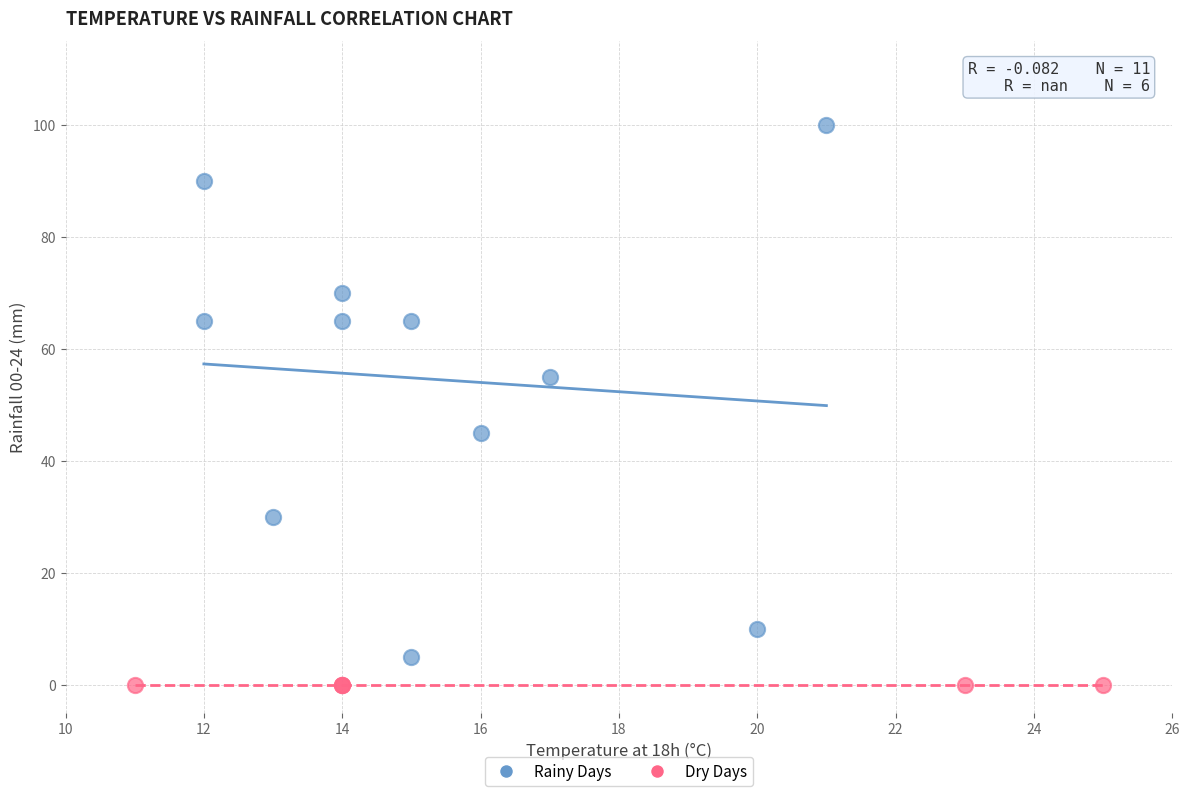

Which series contains the highest Y value?

Rainy Days